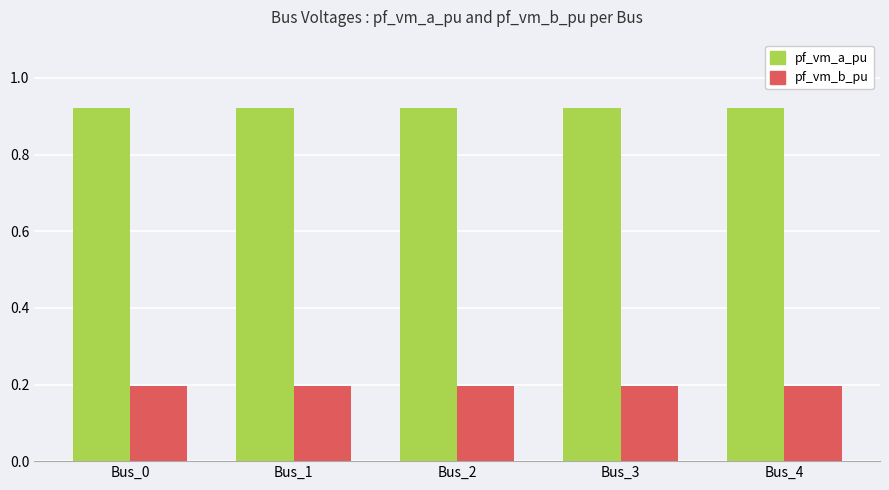

What is the sum of all pf_vm_a_pu values?

4.6